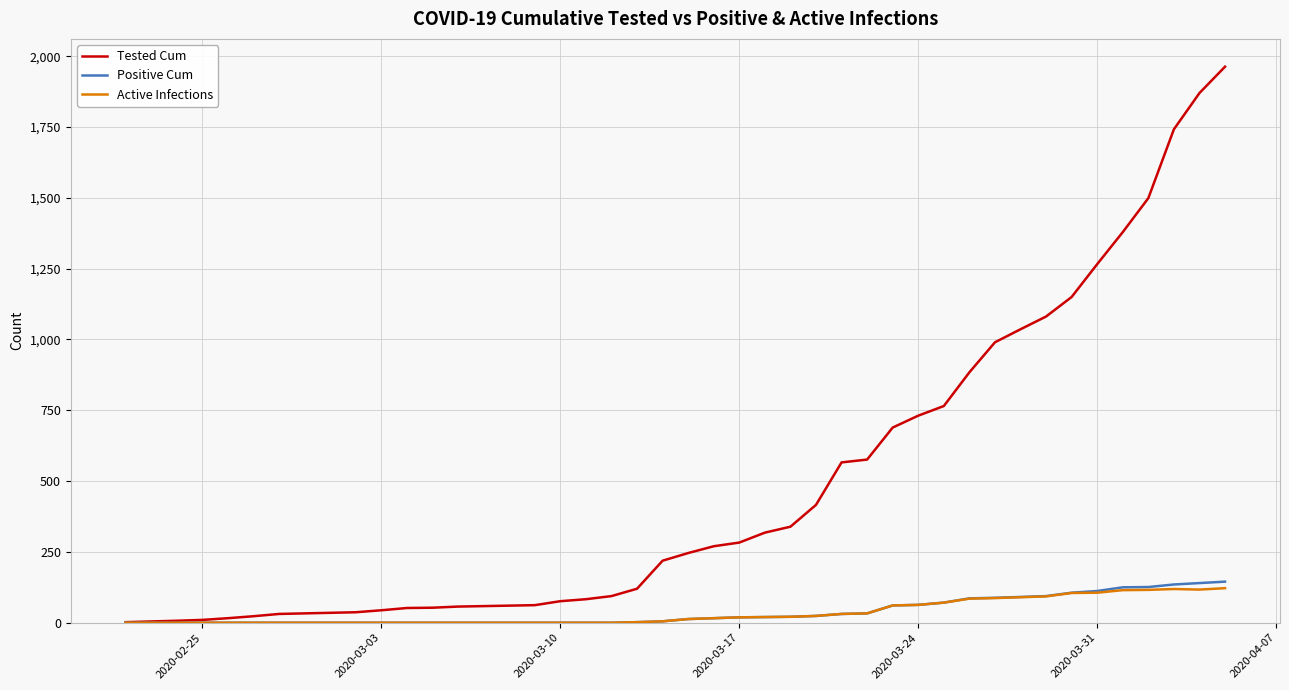

What is the highest value of the Positive Cum series?

145